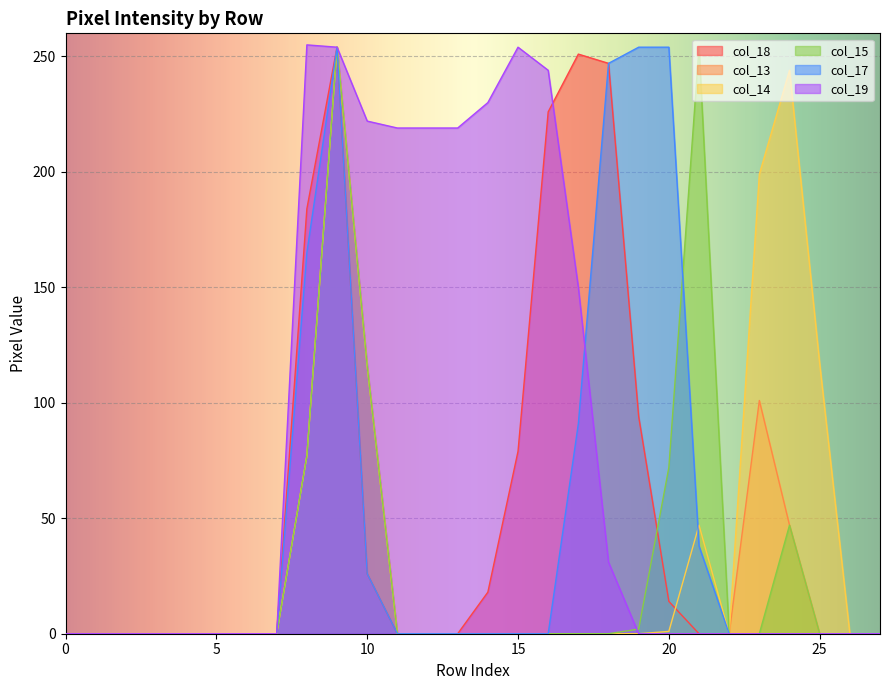

Rank the series at 7 from highest to lowest value.

col_18, col_13, col_14, col_15, col_17, col_19